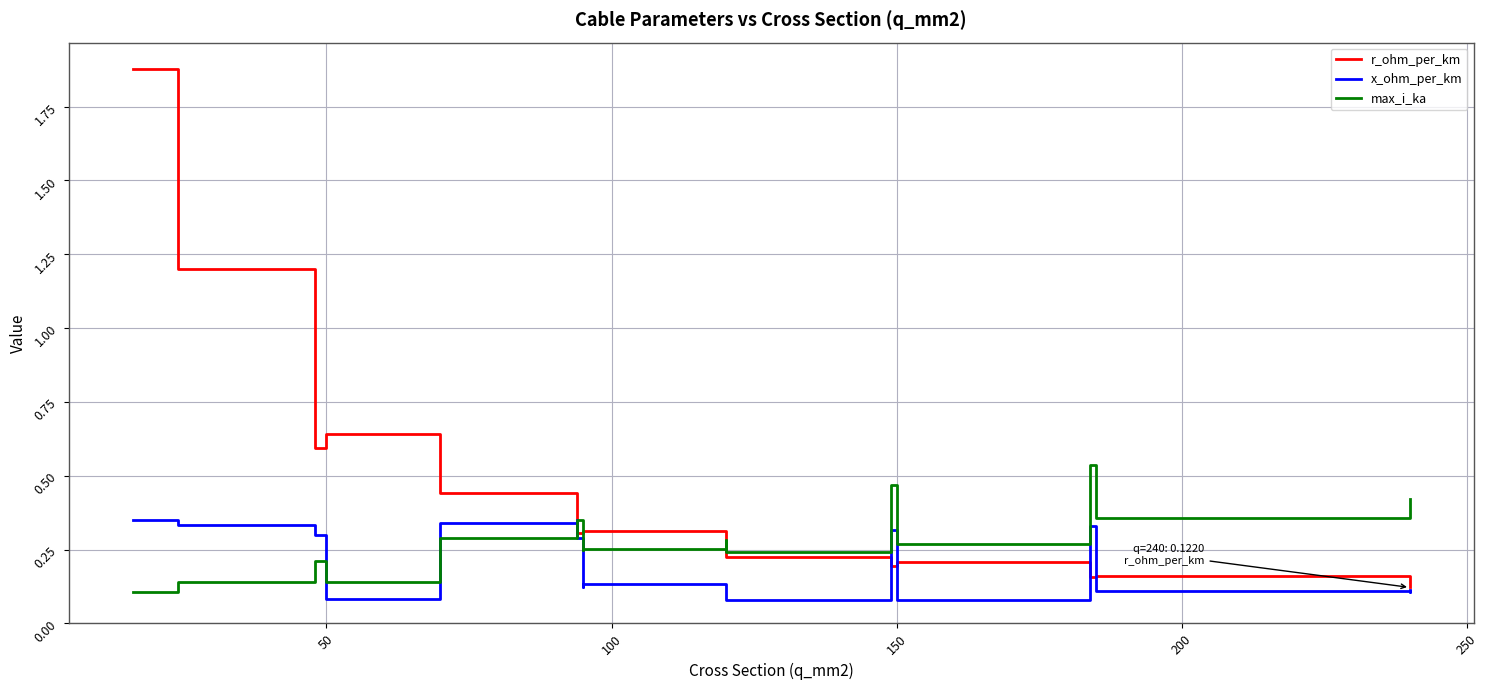

What is the total value across all series at 50?

0.9